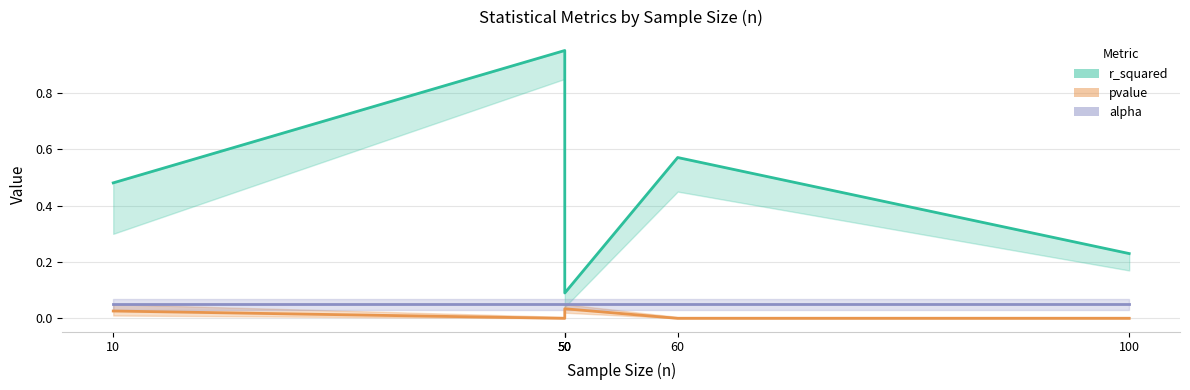

What are all the series names shown in the legend?

r_squared, pvalue, alpha